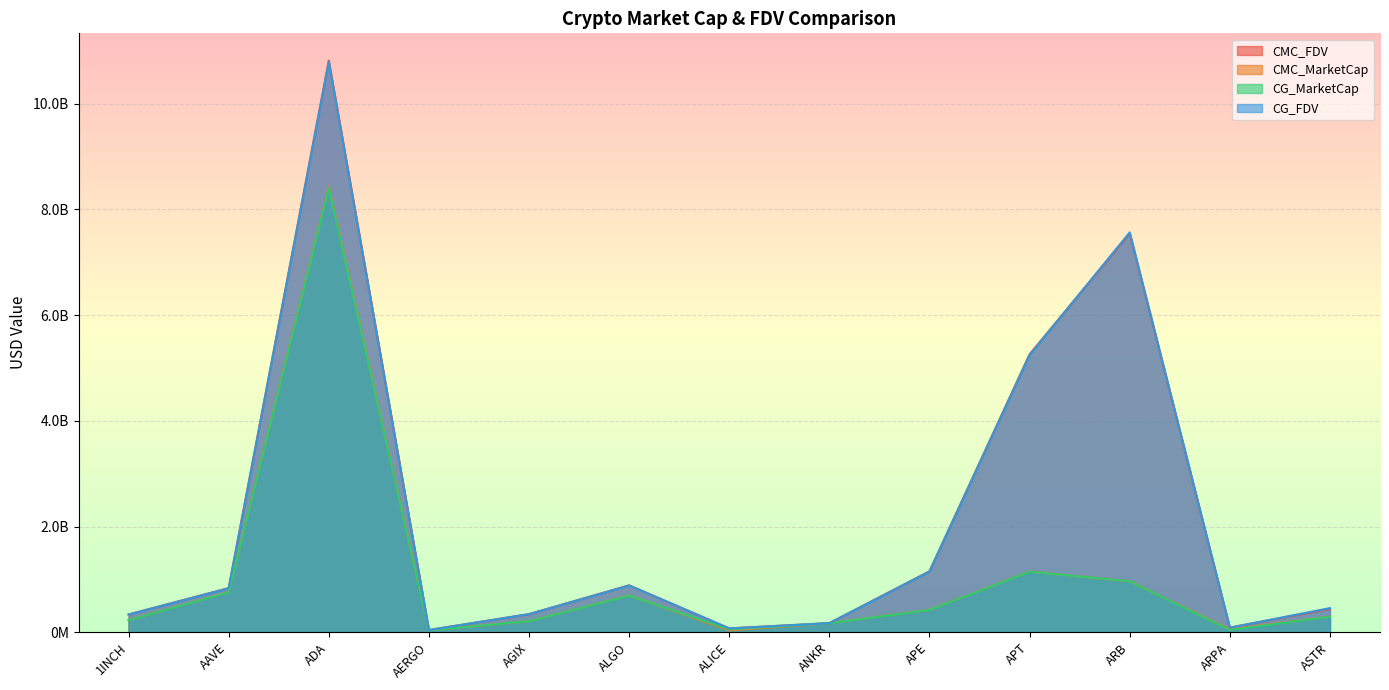

What is the approximate value of CG_MarketCap at ALGO?

693173094.0